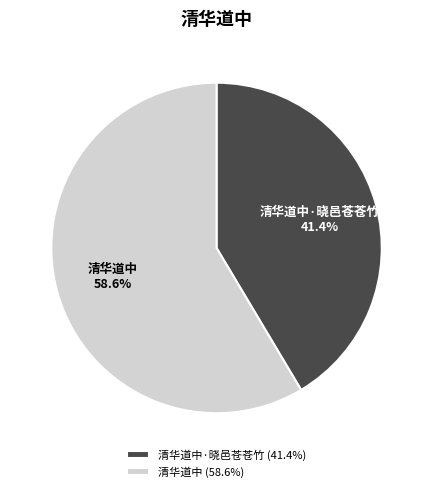

Is 清华道中 the majority of the pie?

Yes